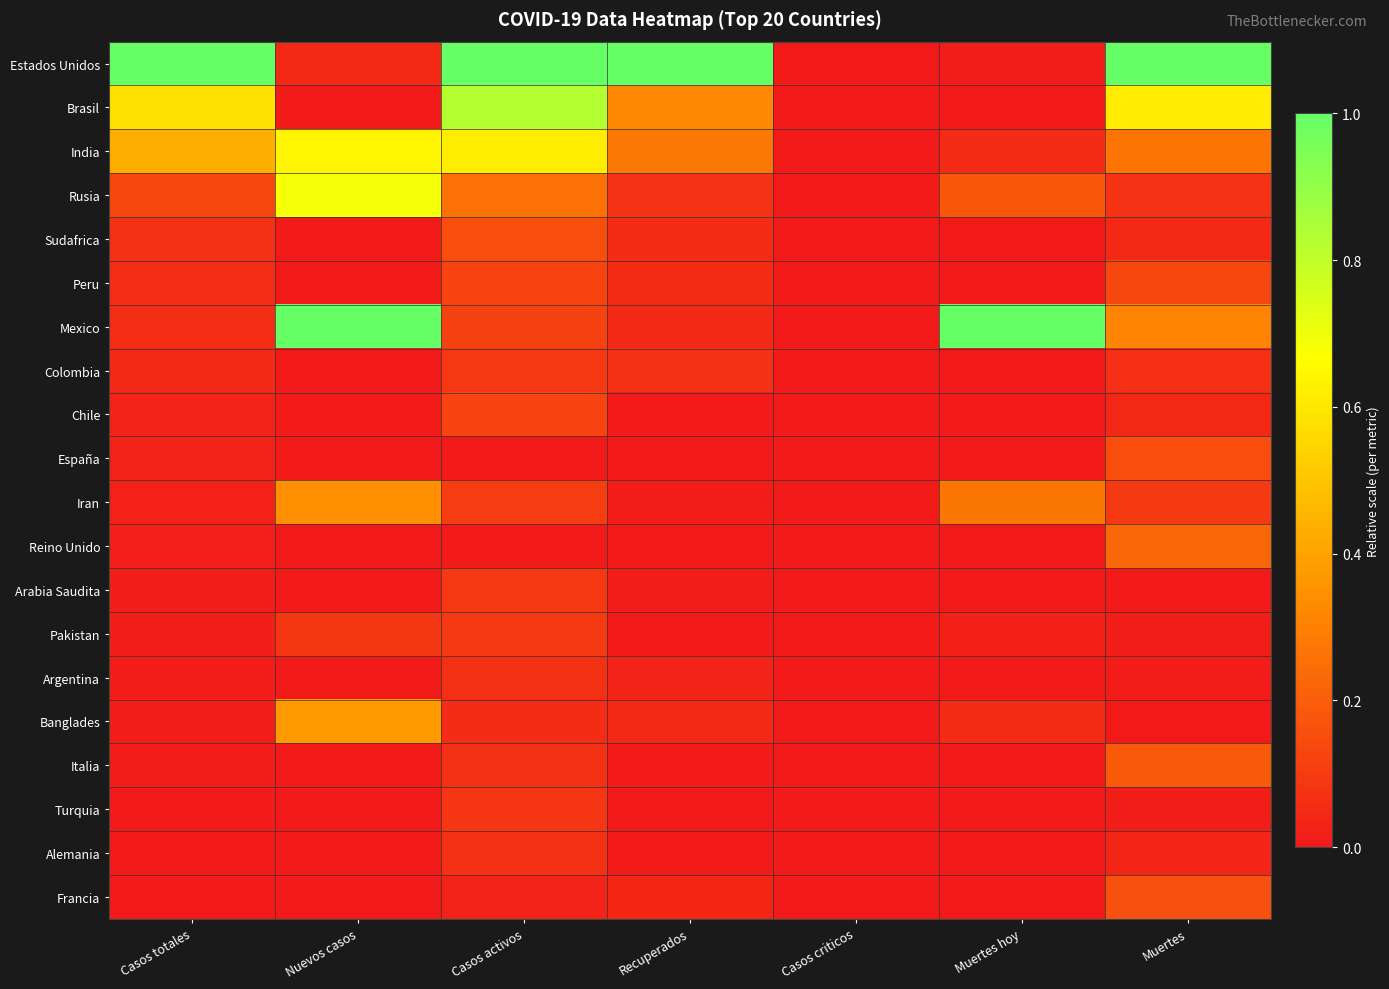

How many series are shown in this chart?

20